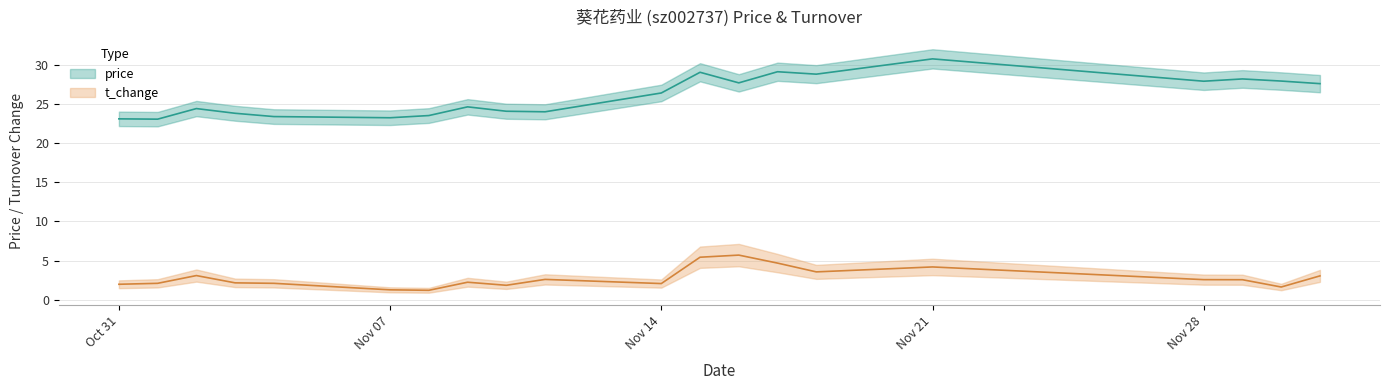

List the labels in order of t_change value, largest first.

2022-11-16, 2022-11-15, 2022-11-17, 2022-11-21, 2022-11-18, 2022-11-02, 2022-12-01, 2022-11-11, 2022-11-28, 2022-11-29, 2022-11-09, 2022-11-03, 2022-11-01, 2022-11-04, 2022-11-14, 2022-10-31, 2022-11-10, 2022-11-30, 2022-11-07, 2022-11-08